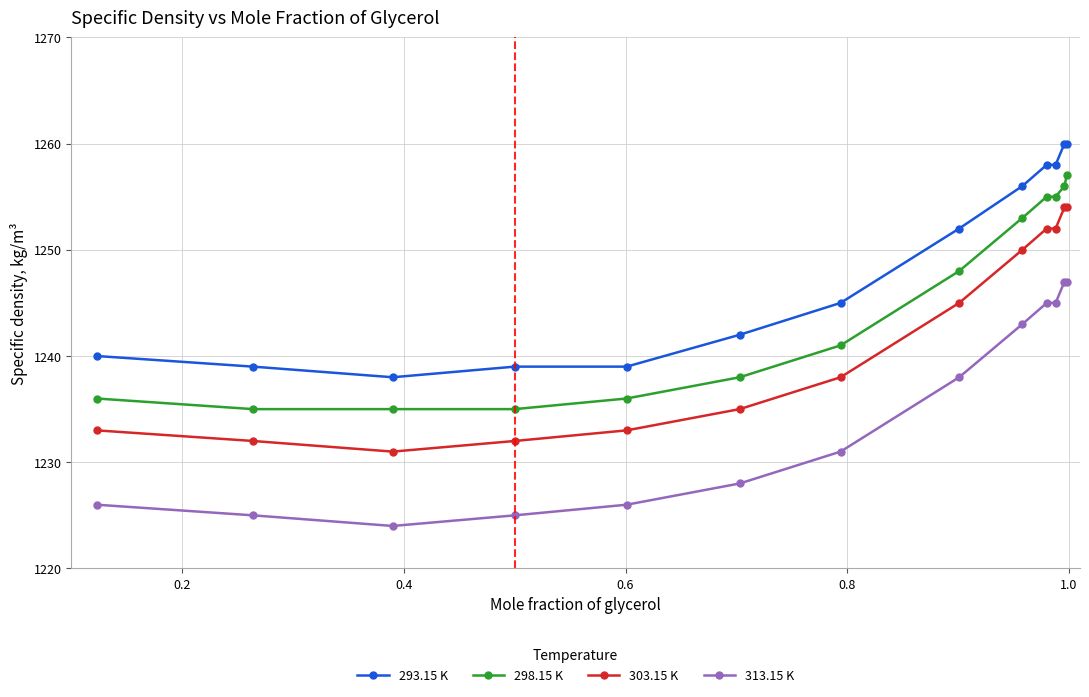

Rank the series by their maximum value, from lowest to highest.

313.15 K, 303.15 K, 298.15 K, 293.15 K